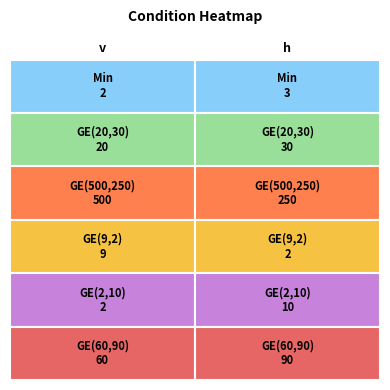

True or false: GE_20_30 has a value of 10 at v.

False